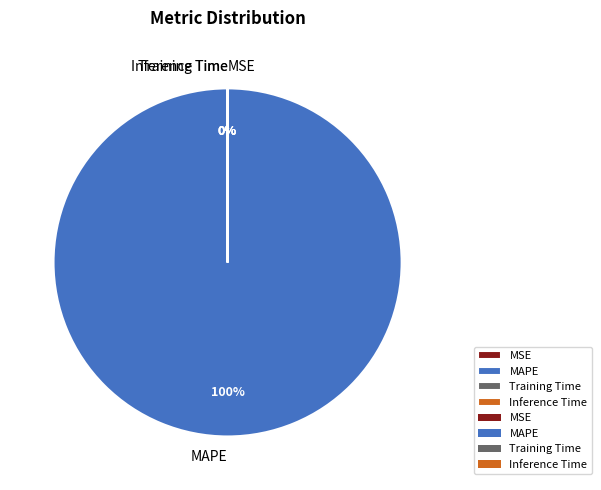

Which has a higher value, Training Time or MSE?

MSE